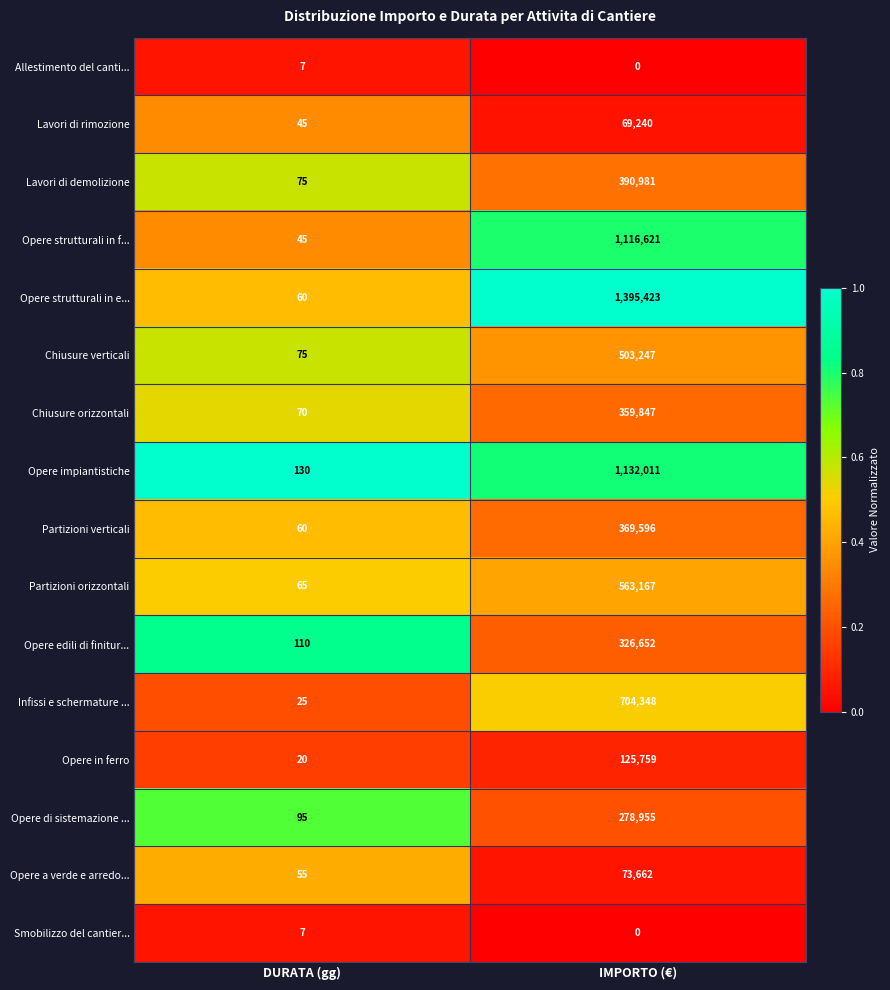

Is it true that Opere in ferro equals 125759 at IMPORTO (€)?

True